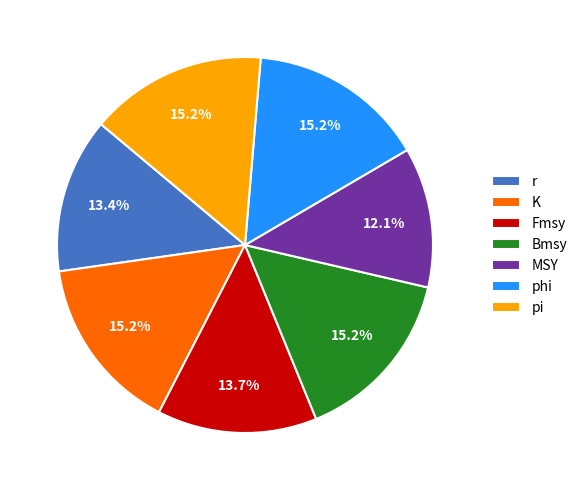

What is the smallest slice in the pie chart?

MSY